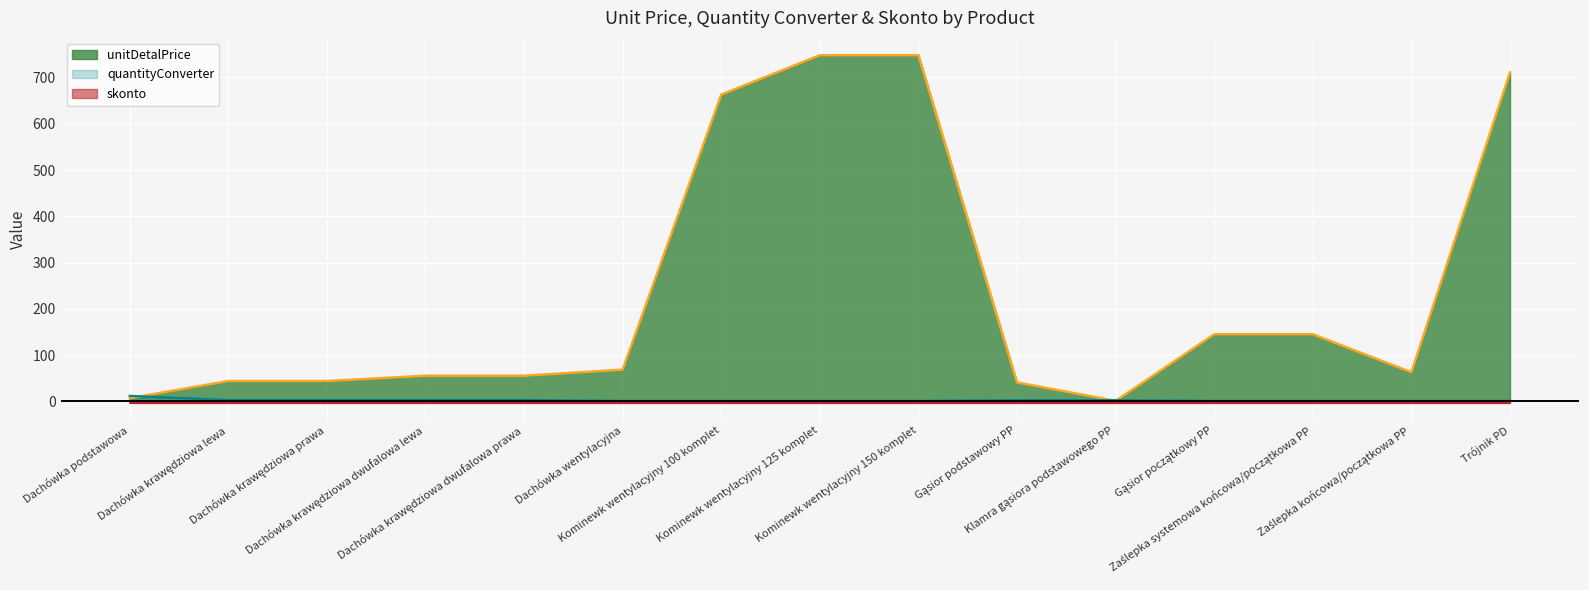

What is the label of the 6th point from the left?

Dachówka wentylacyjna